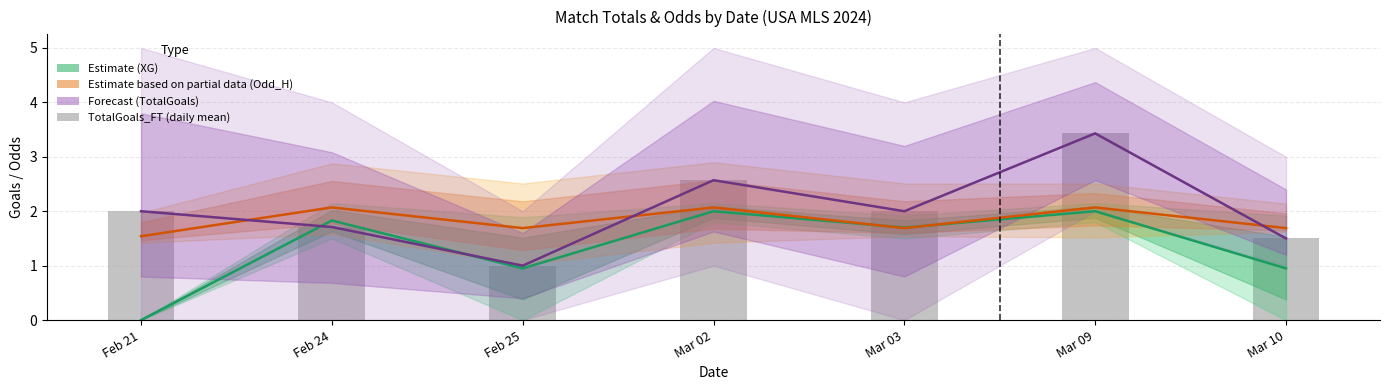

What is the spread (max minus min) of values at Mar 10?

0.7